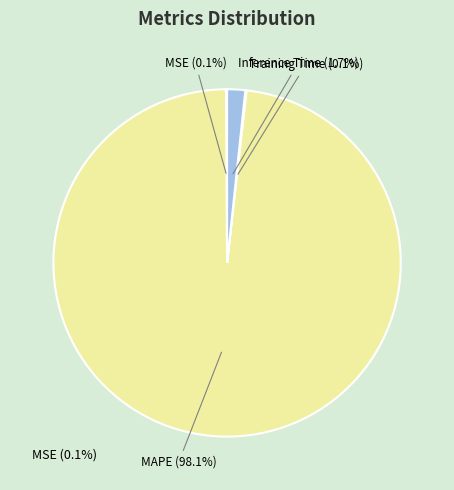

What is the total percentage of Inference Time and MAPE?

99.8%